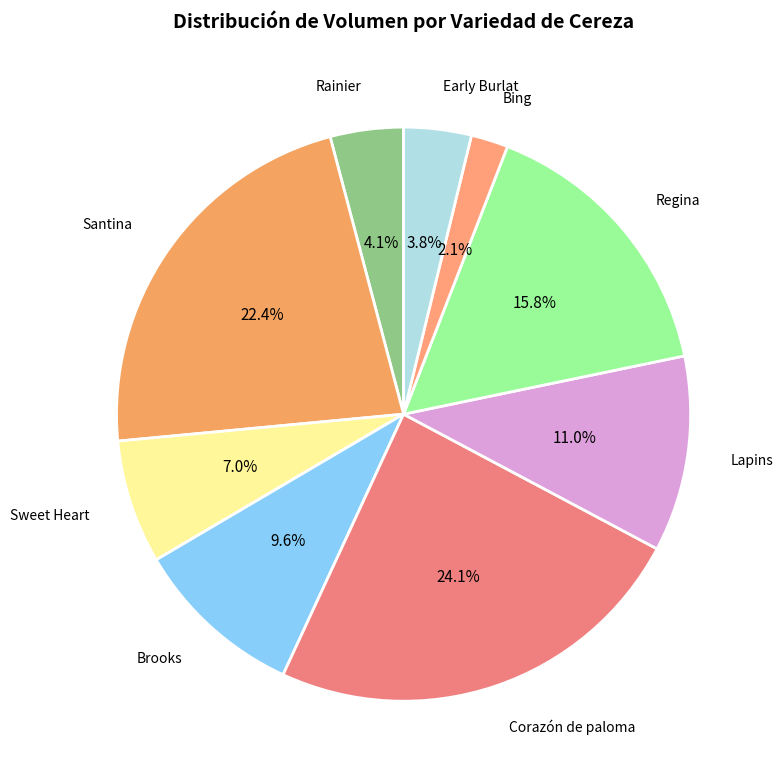

Count the number of slices in the pie.

9